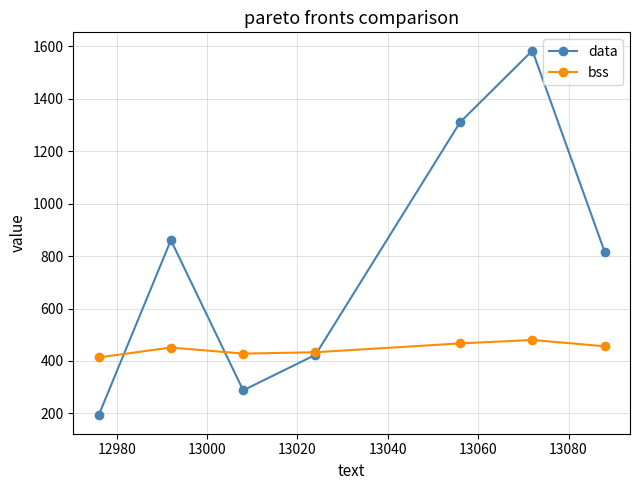

List the series in order of their peak value, highest first.

data, bss